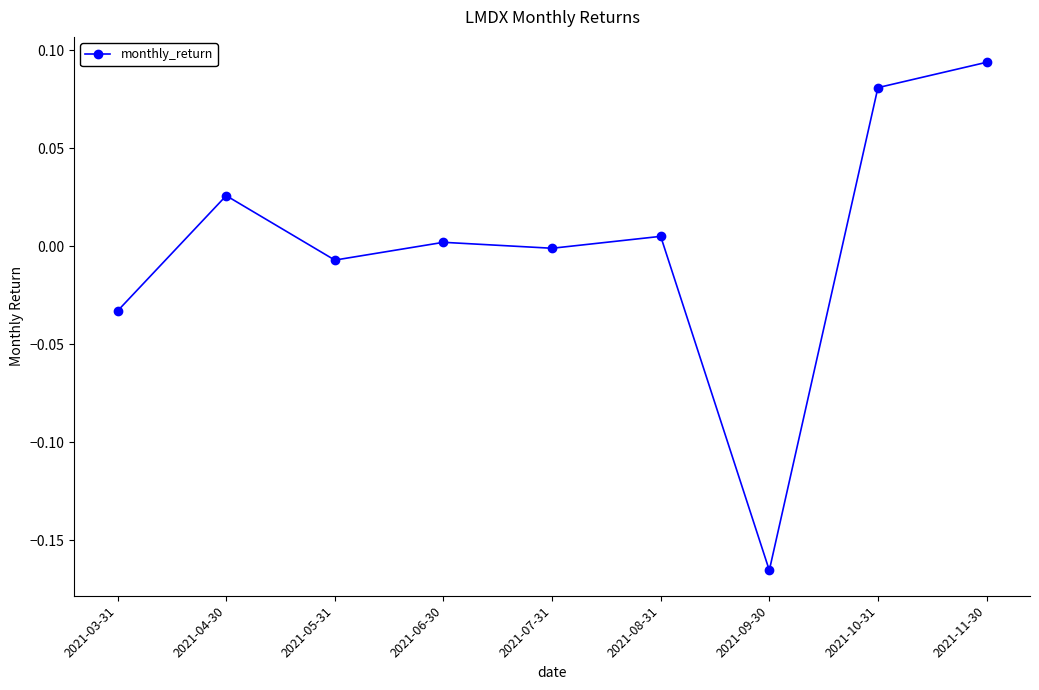

At which category does the chart reach its minimum across all series?

2021-09-30